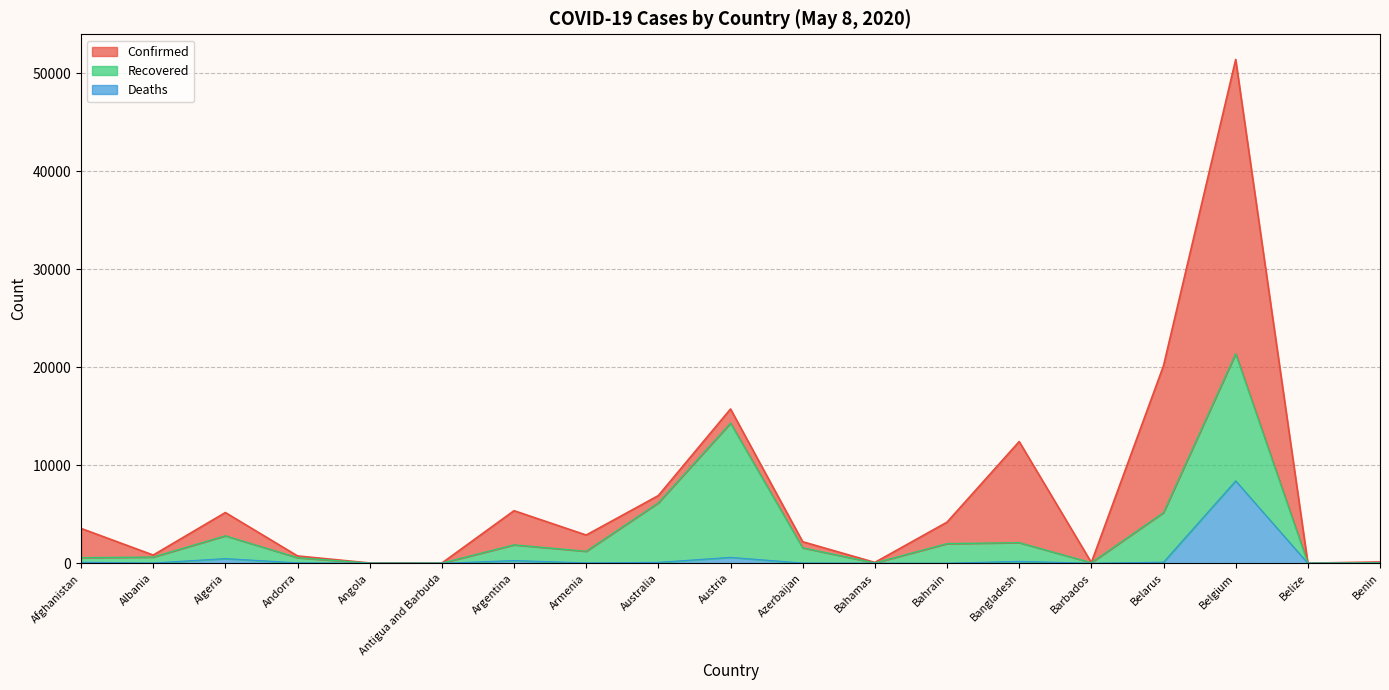

What is the spread (max minus min) of values at Belize?

16